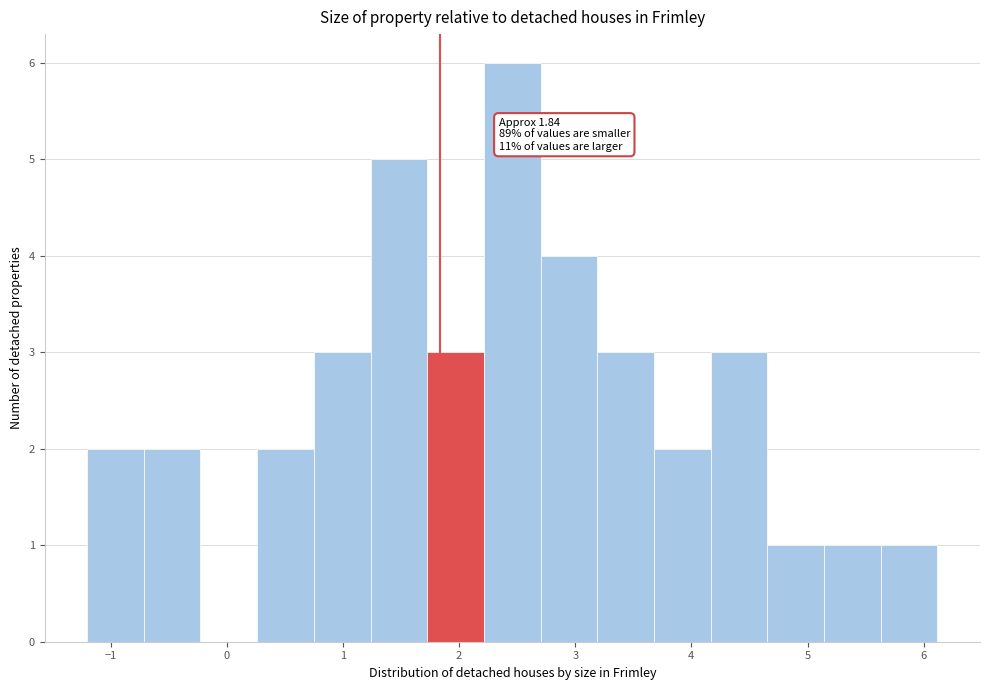

Which range on the x-axis has the tallest bar?

2.2 to 2.7